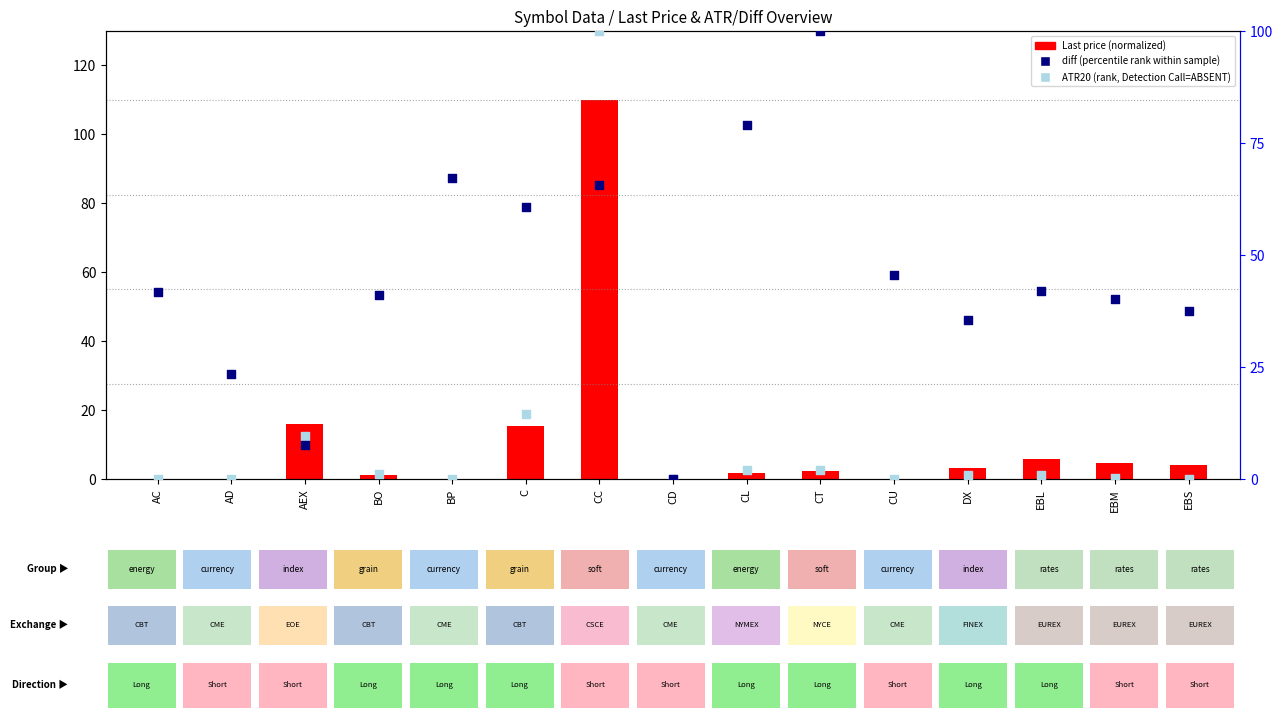

Is the value of Last (normalized) at AC greater than the value of diff (percentile rank within sample) at CL?

No